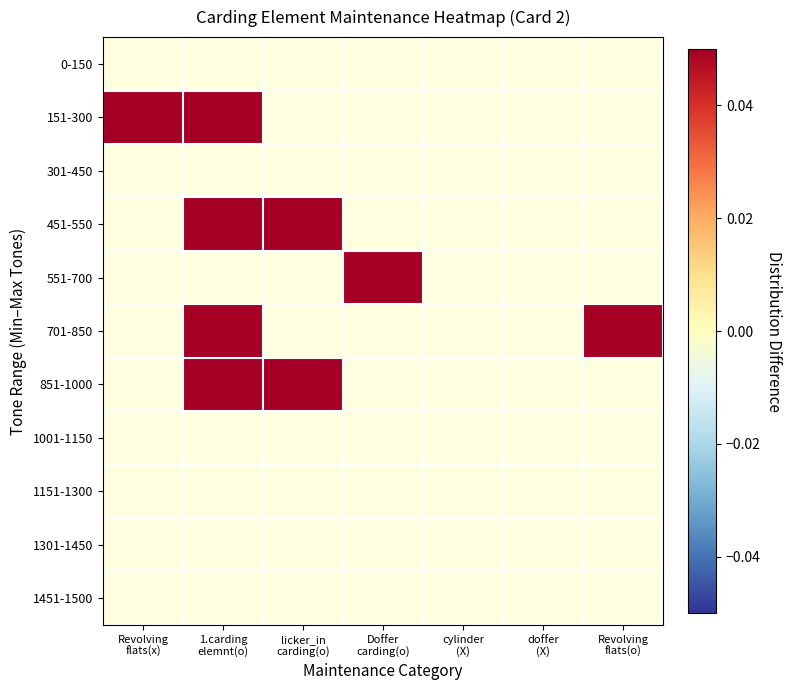

Between Doffer
carding(o) and 1.carding
elemnt(o), which is larger?

1.carding
elemnt(o)